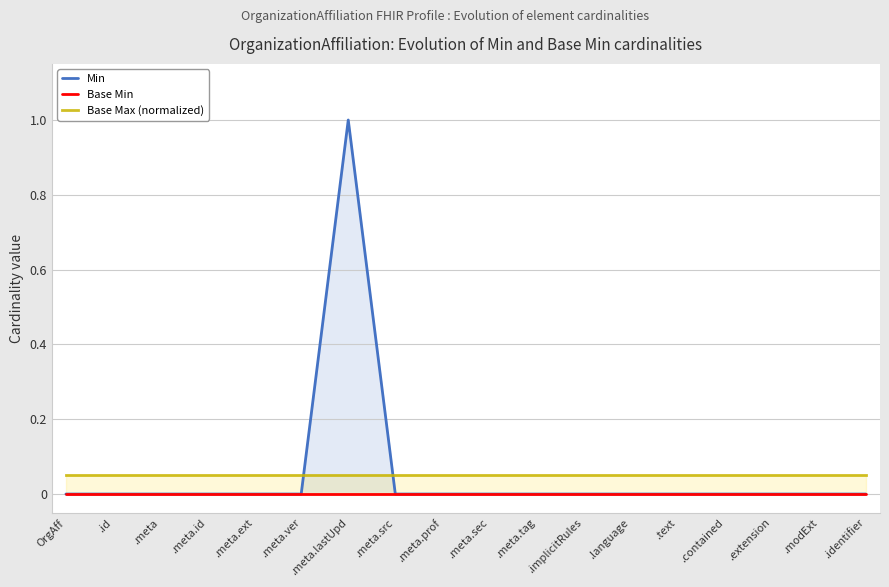

Count the number of categories in the chart.

18